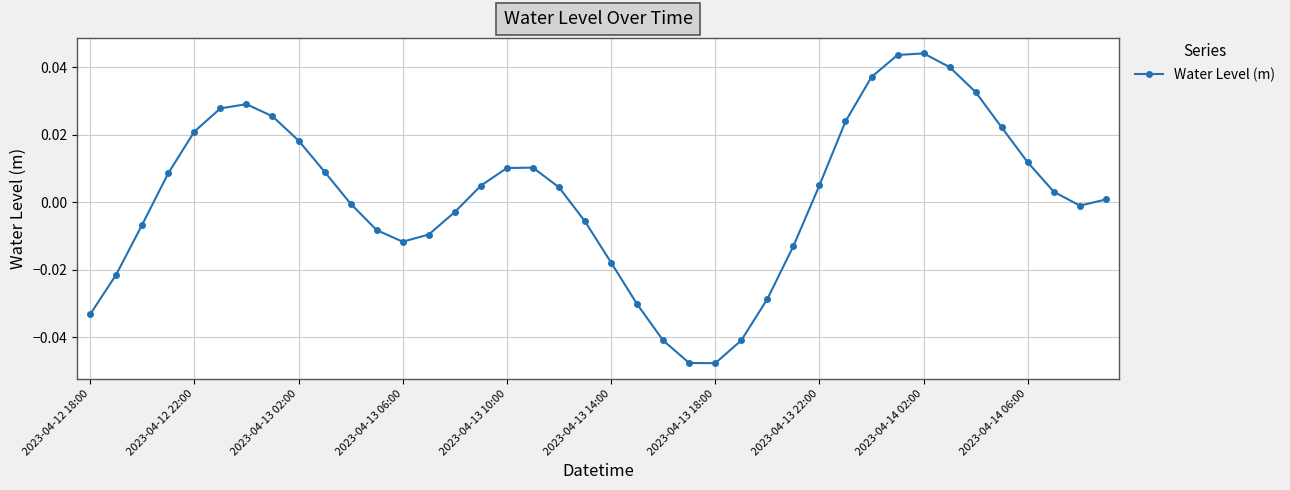

True or false: there are more than 1 points higher than both neighbors.

True